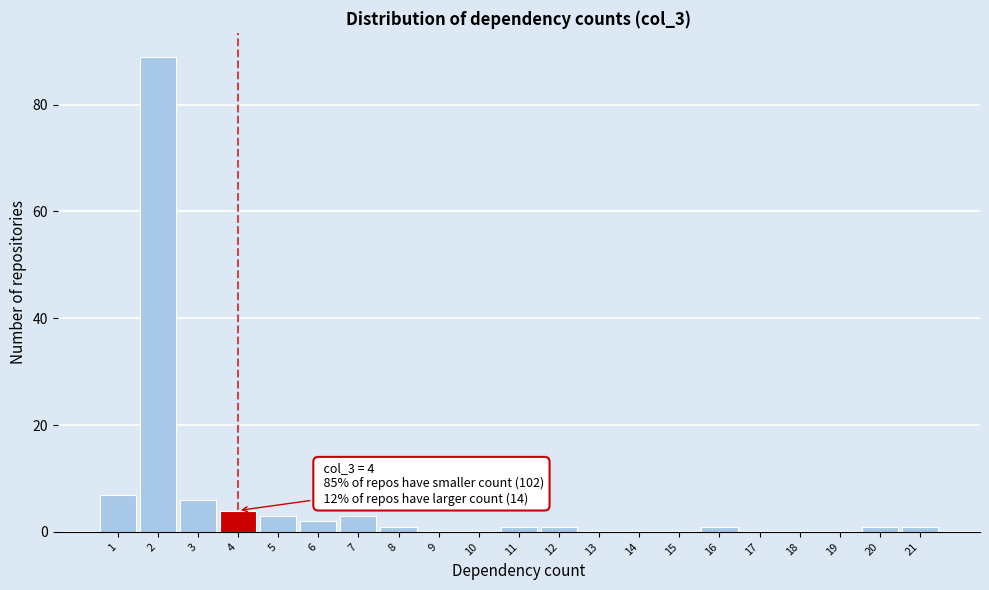

Which range on the x-axis has the tallest bar?

1.5 to 2.5